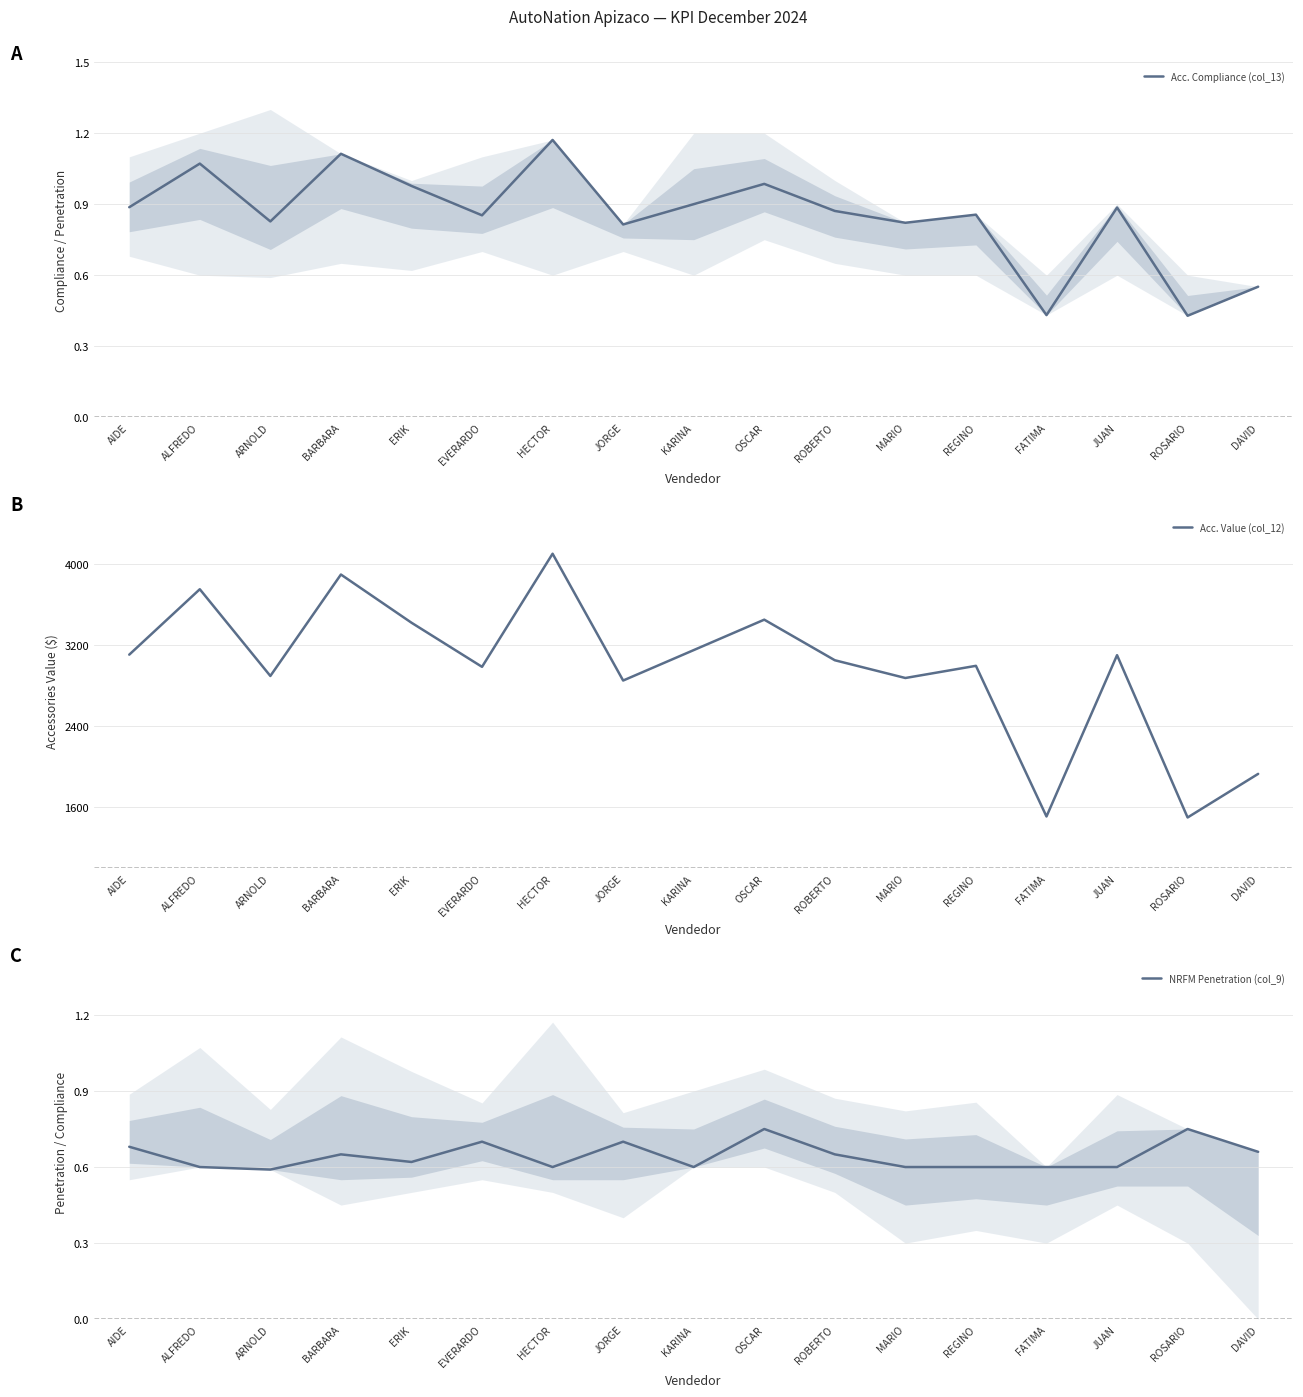

Rank the series by their maximum value, from highest to lowest.

Acc. Value (col_12), Acc. Compliance (col_13), NRFM Penetration (col_9)